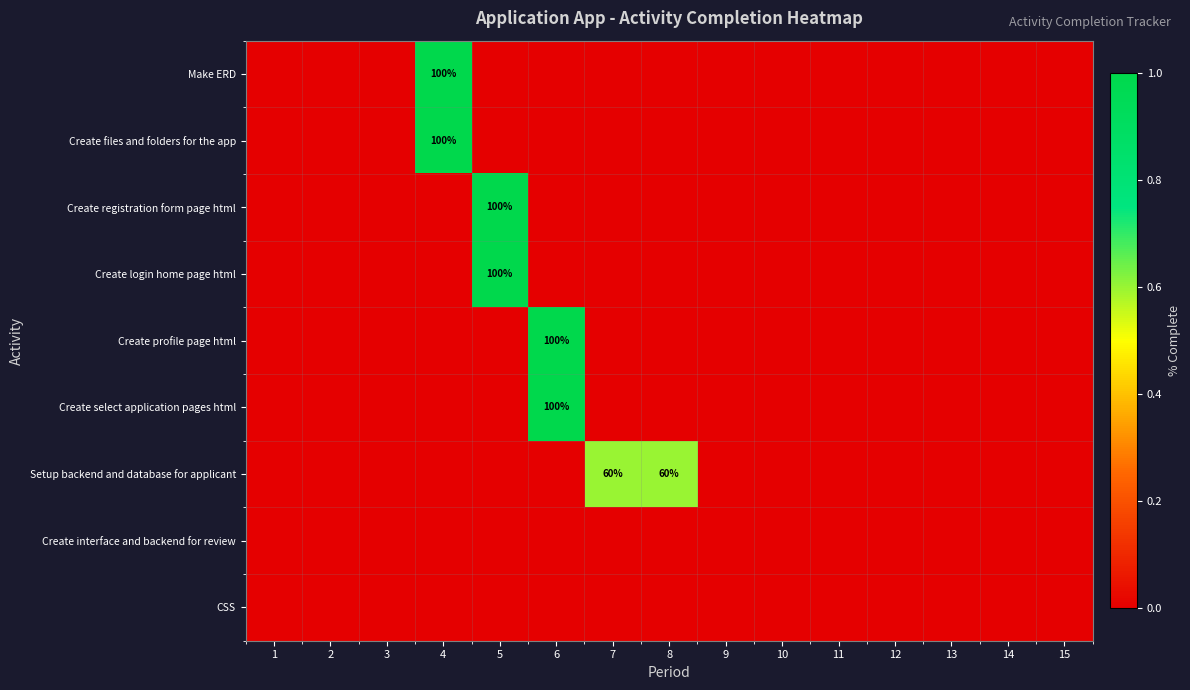

Where is Create registration form page html nearest to the value 0?

1